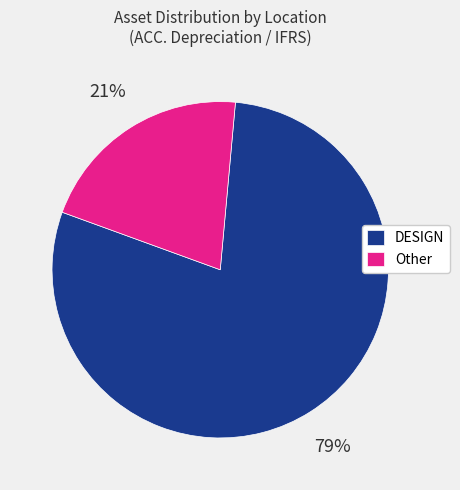

How many segments does this pie chart have?

2